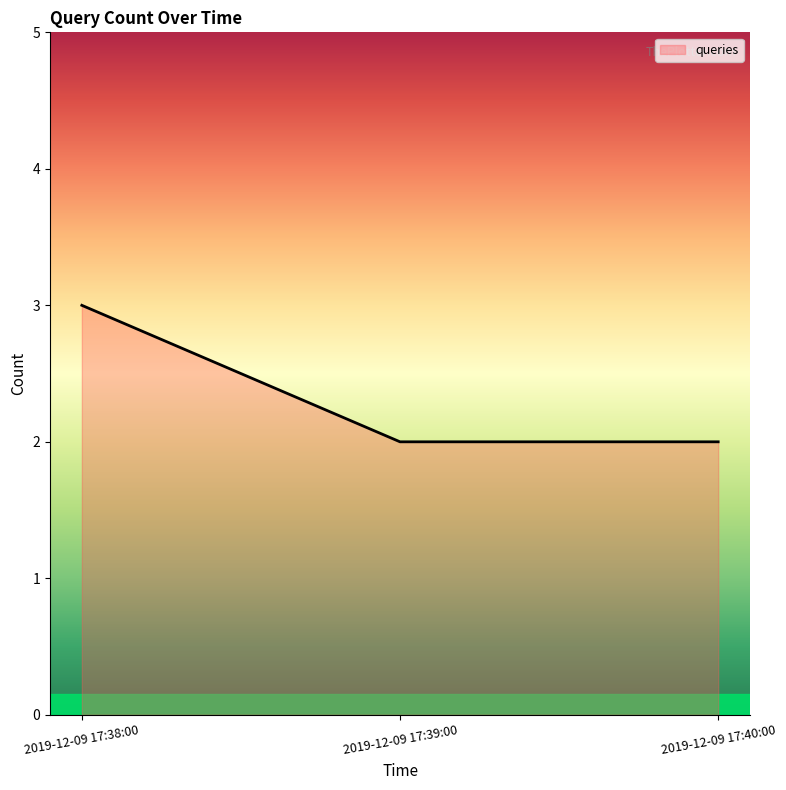

True or false: the data shows 3 at 2019-12-09 17:38:00.

True